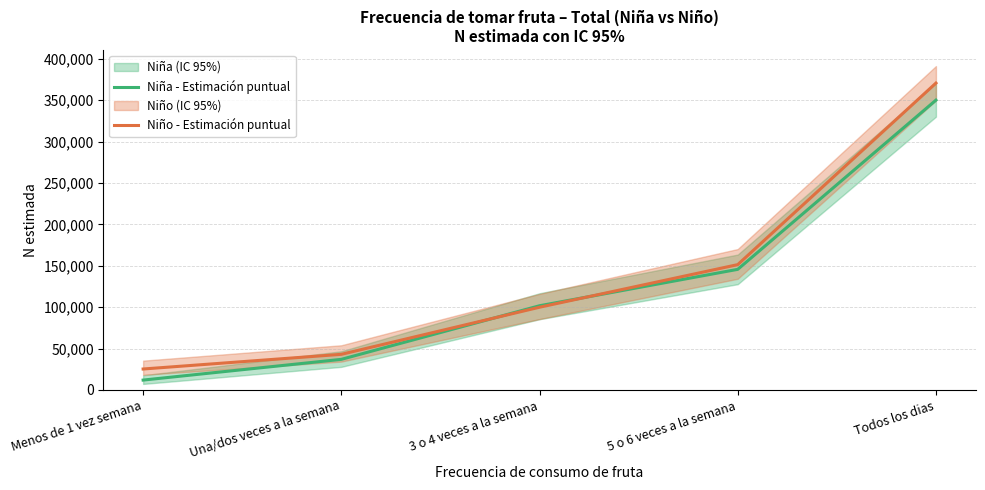

Which series has the largest range (max minus min)?

Niño - Estimación puntual